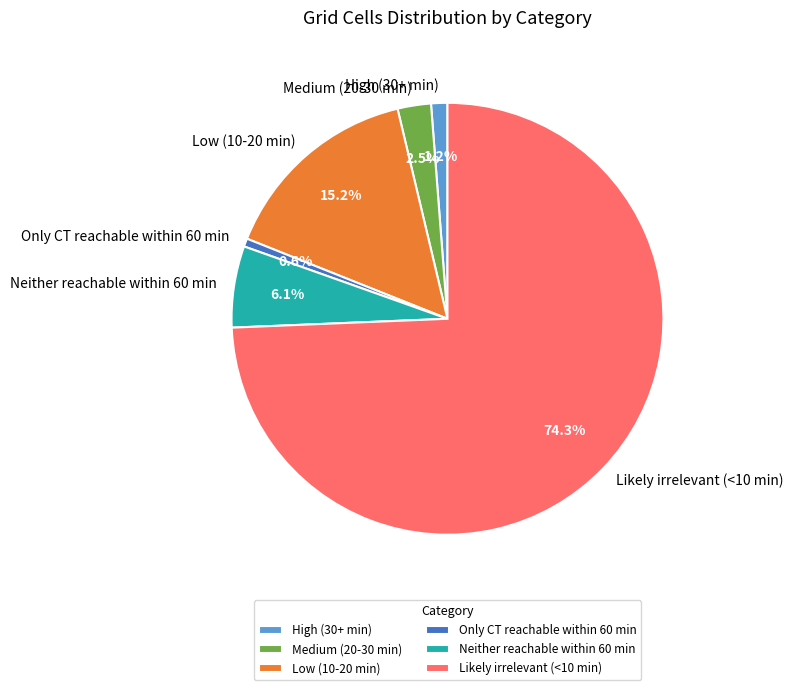

Between Medium (20-30 min) and High (30+ min), which is larger?

Medium (20-30 min)